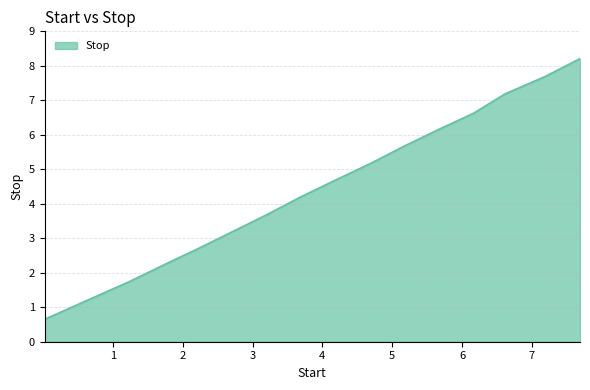

Reading left to right, what are all the values shown in this chart?

0.7	1.7	2.2	2.7	3.2	3.7	4.2	4.7	5.2	5.7	6.2	6.6	7.2	7.7	8.2